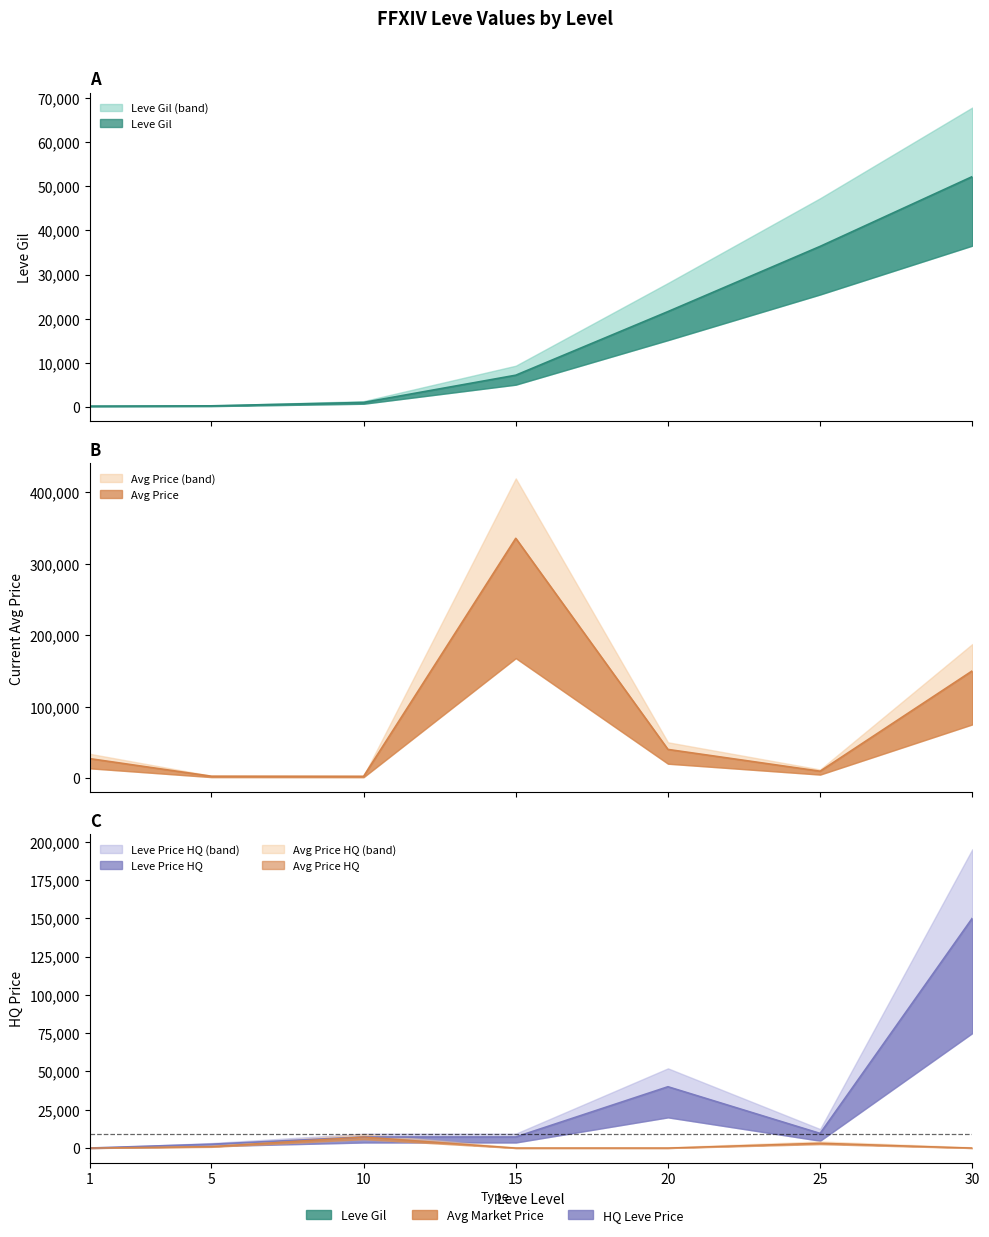

True or false: Leve Gil and currentAveragePrice cross at least once.

True